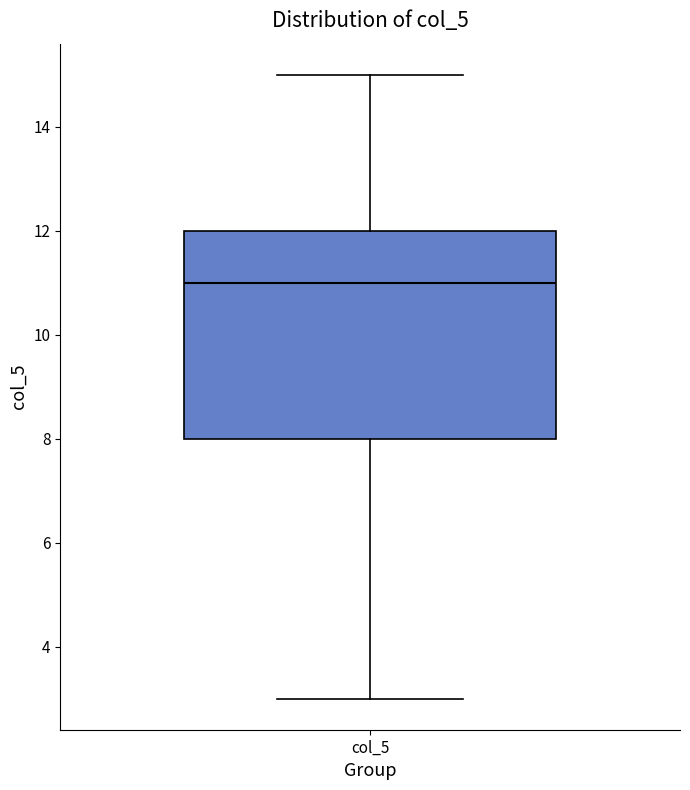

Read this box plot against the y-axis: the position of the median line, the range covered by the box, and the ends of both whiskers. The values are not printed on the chart, so give them approximately, as read against the axis.

median 11, box 8 to 12, whiskers 3 to 15